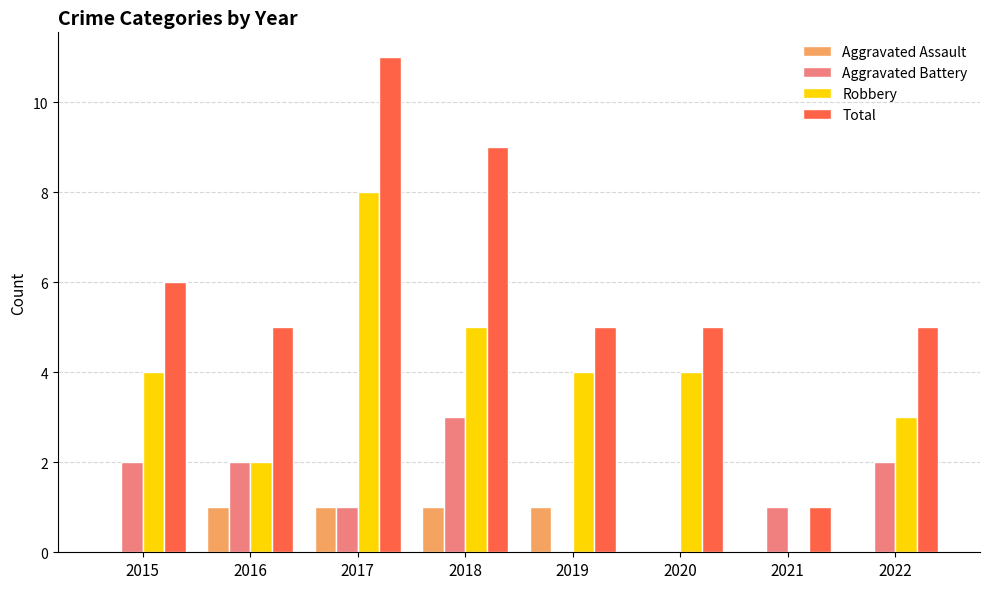

Which series changed the most between 2017 and 2019?

Total